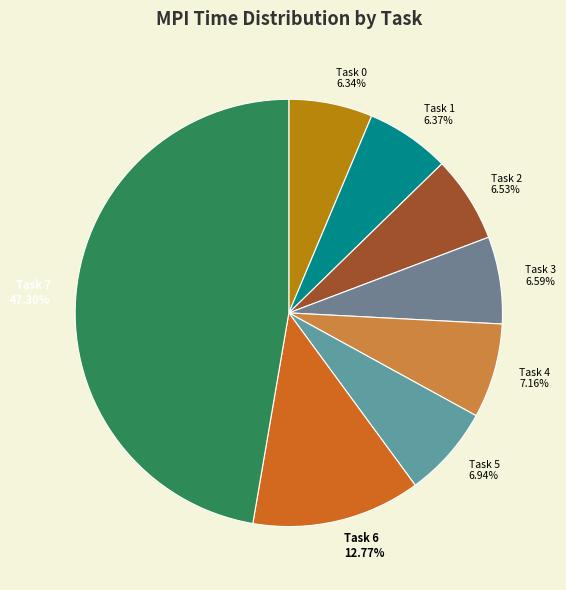

What is the largest slice in the pie chart?

Task 7